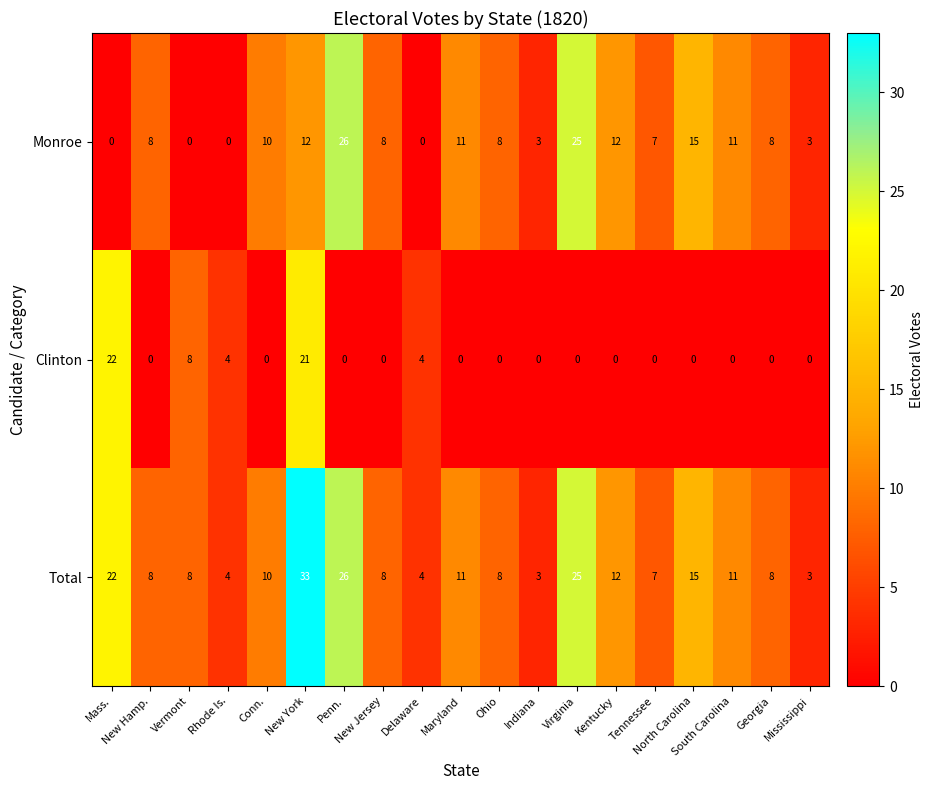

List the series in order of their overall mean, lowest first.

Clinton, Monroe, Total